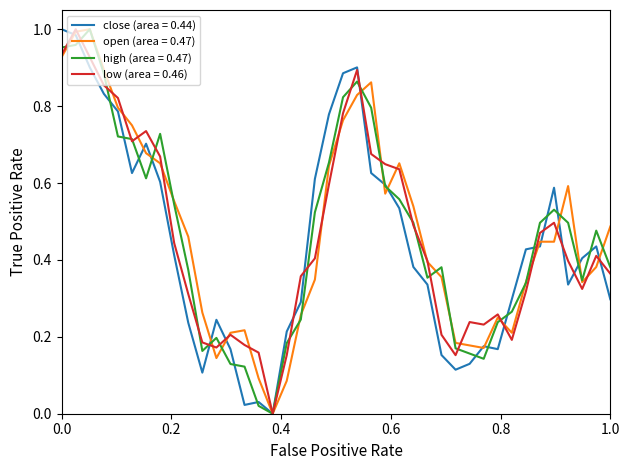

List the series in order of their overall mean, highest first.

open (area = 0.47), high (area = 0.47), low (area = 0.46), close (area = 0.44)